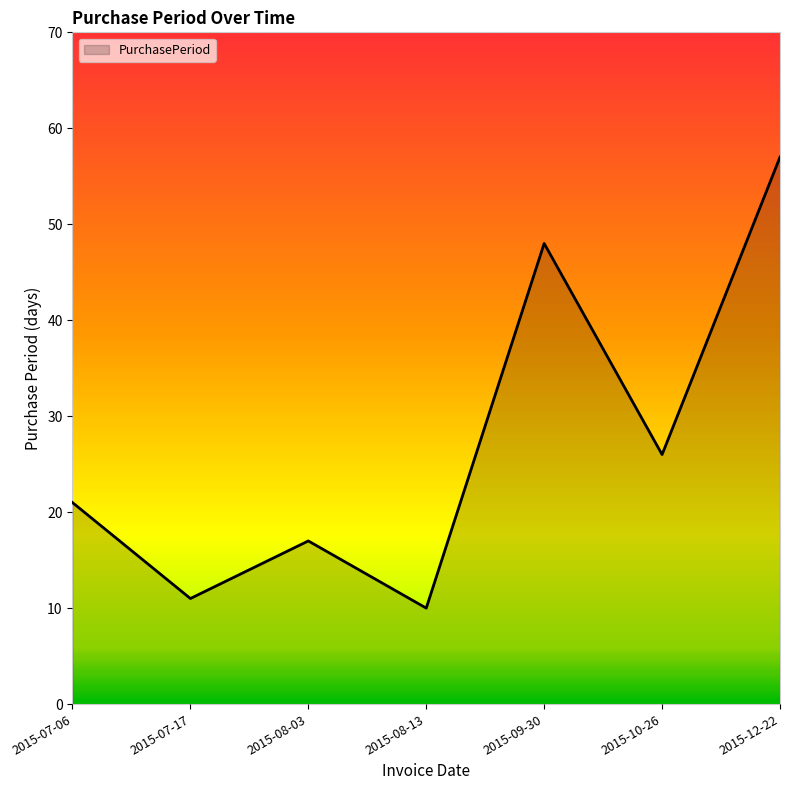

What position from the left is 2015-10-26?

6